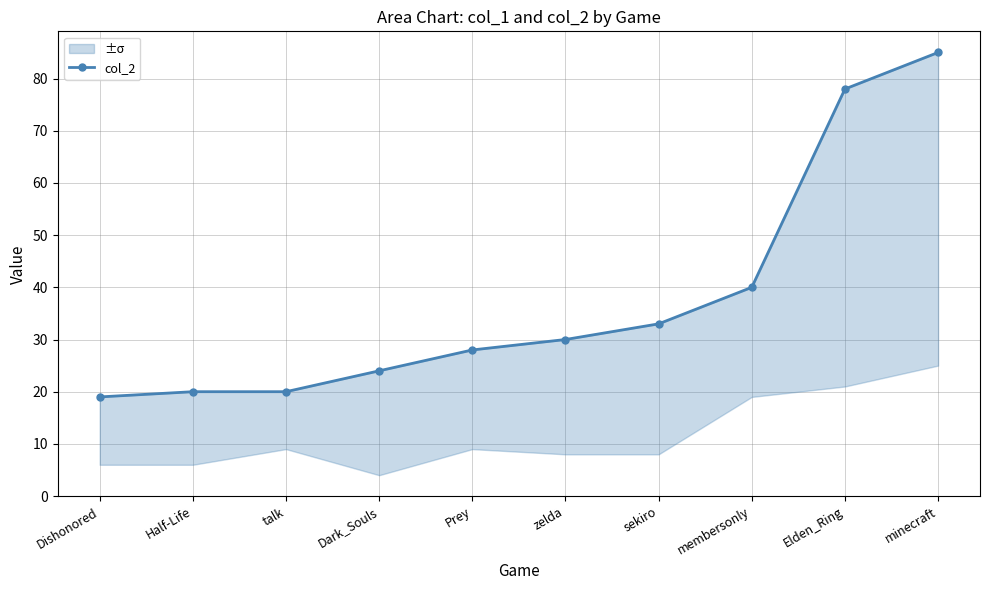

At which label is the value closest to 52?

membersonly